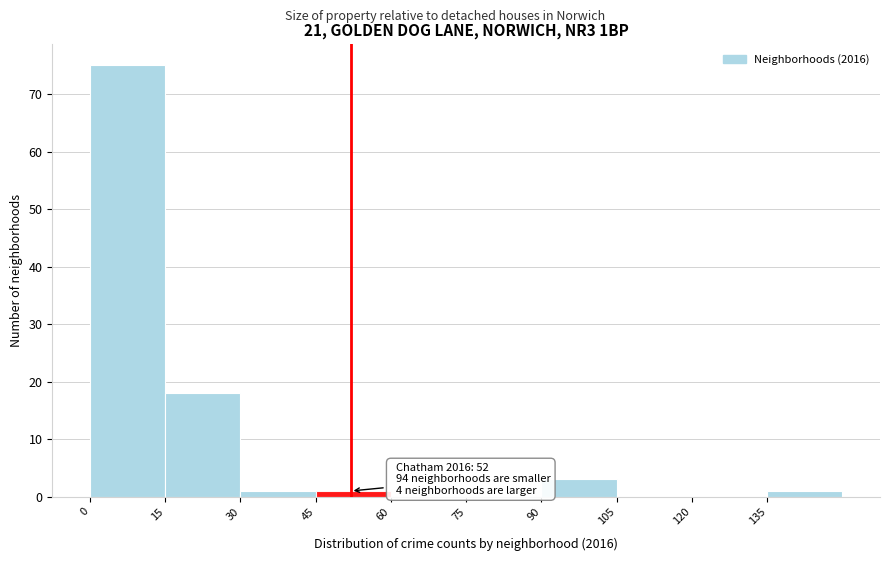

Which range on the x-axis has the tallest bar?

0 to 15